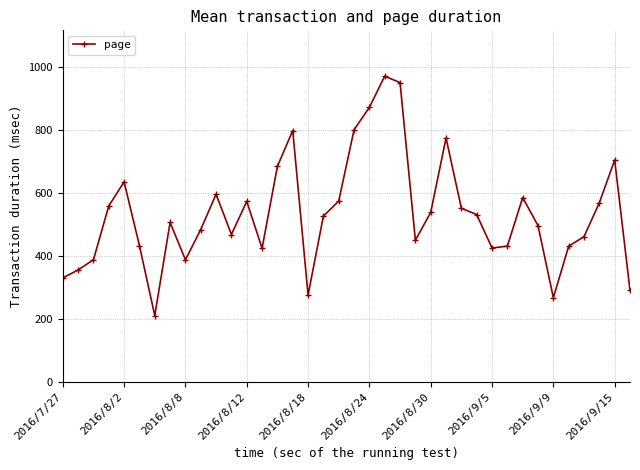

How many points are lower than both their immediate neighbors (excluding endpoints)?

8